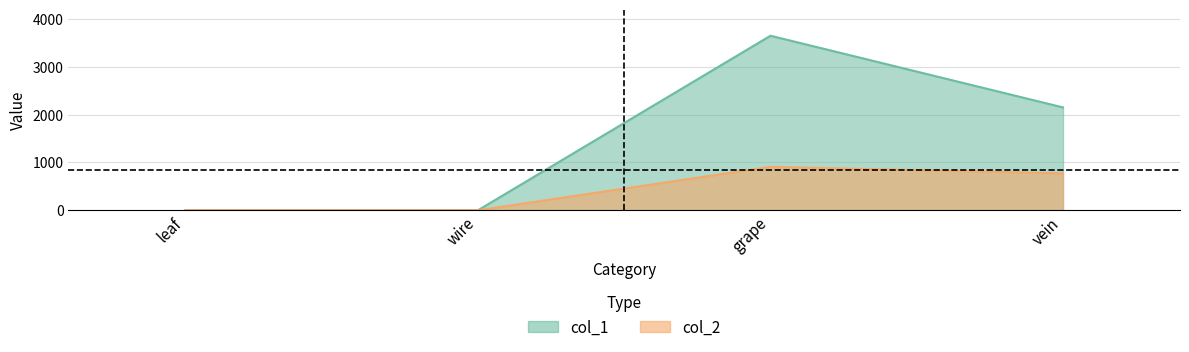

Count the col_1 values in the range 0 to 3652.

4